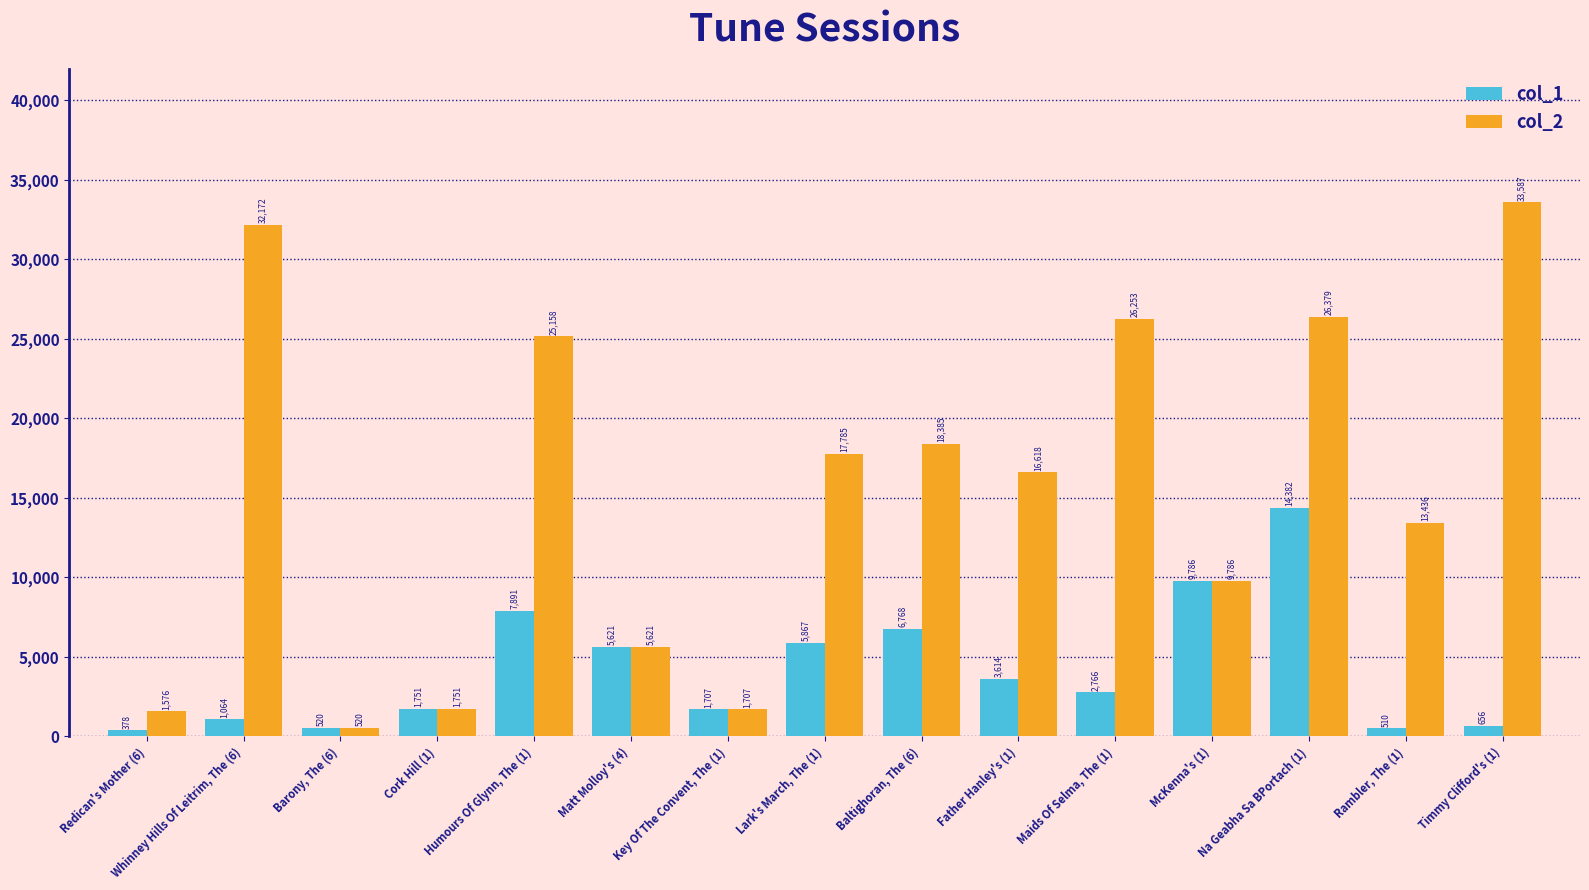

List the series in order of their peak value, lowest first.

col_1, col_2